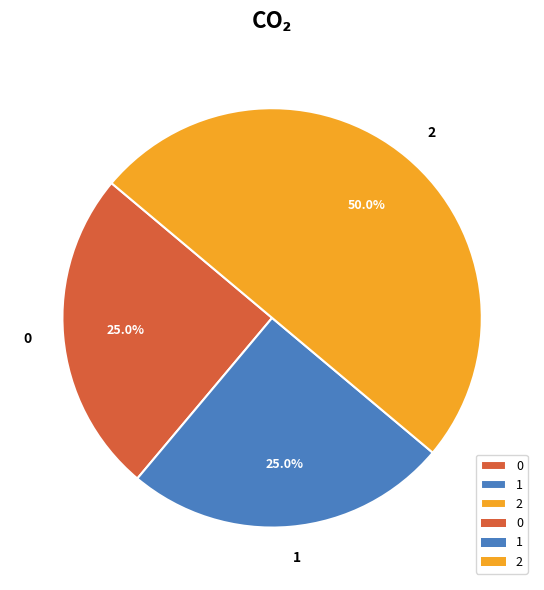

How many slices are in this pie chart?

3